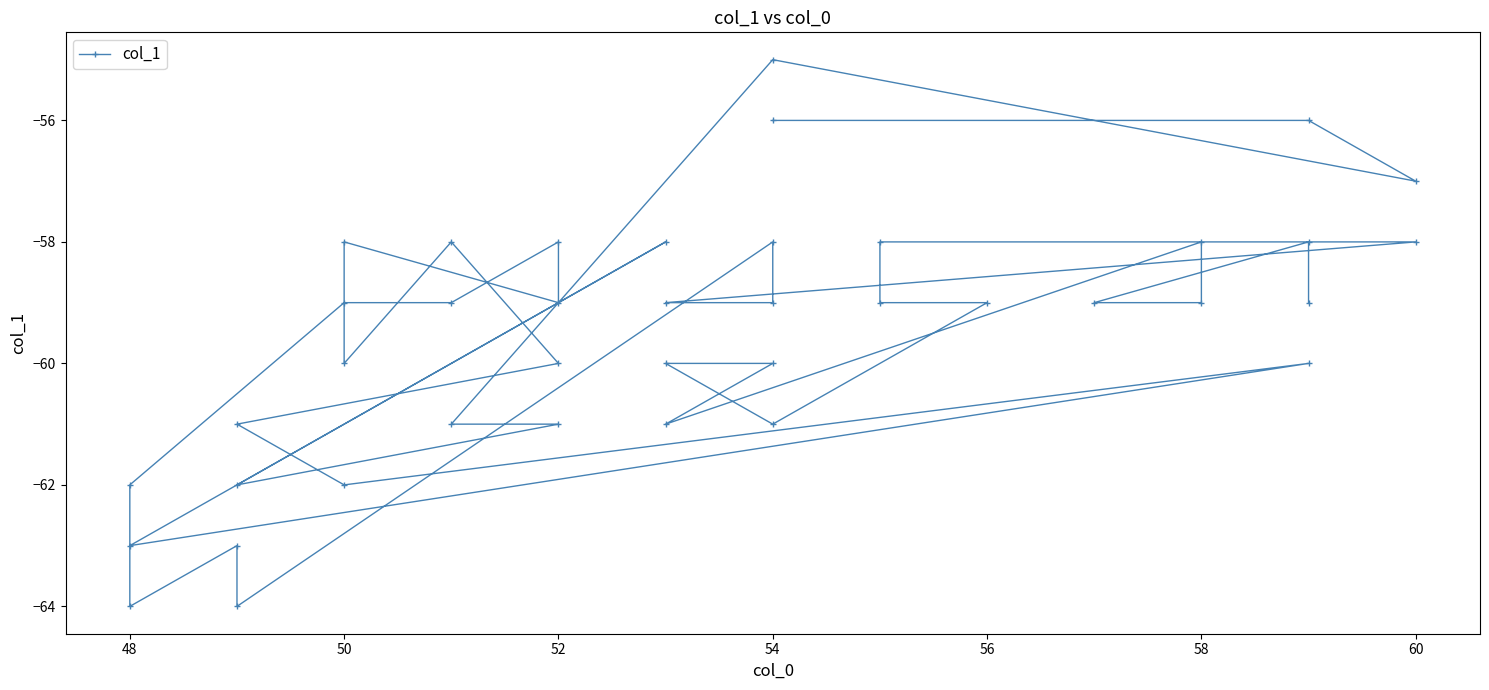

What is the difference between the maximum and minimum values?

9